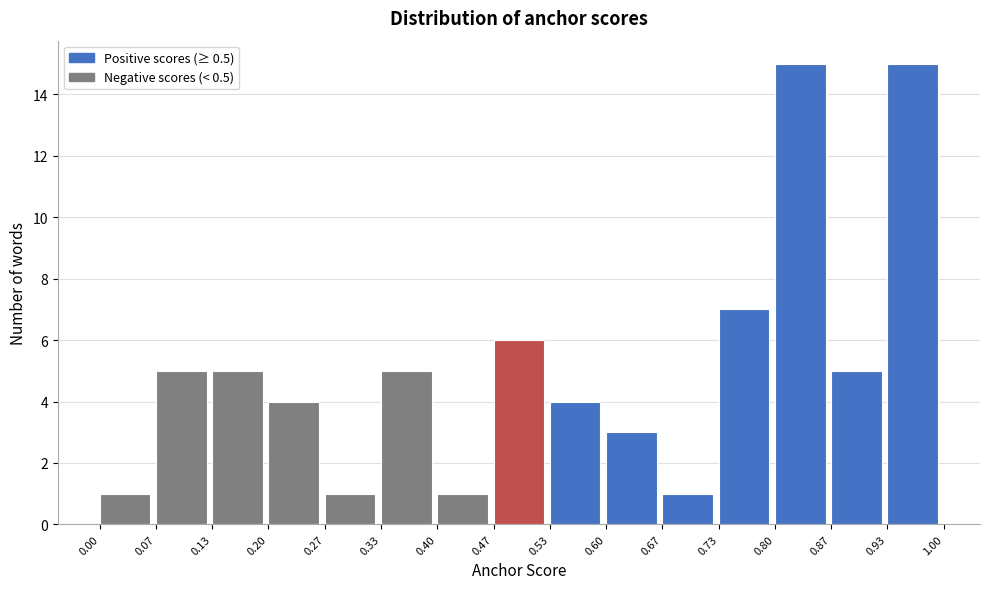

Reading left to right, list every bar in this chart as the range it spans on the x-axis followed by its height. The values are not printed on the chart, so give them approximately, as read against the axis.

0.00 to 0.07: 1
0.07 to 0.13: 5
0.13 to 0.20: 5
0.20 to 0.27: 4
0.27 to 0.33: 1
0.33 to 0.40: 5
0.40 to 0.47: 1
0.47 to 0.53: 6
0.53 to 0.60: 4
0.60 to 0.67: 3
0.67 to 0.73: 1
0.73 to 0.80: 7
0.80 to 0.87: 15
0.87 to 0.93: 5
0.93 to 1.00: 15